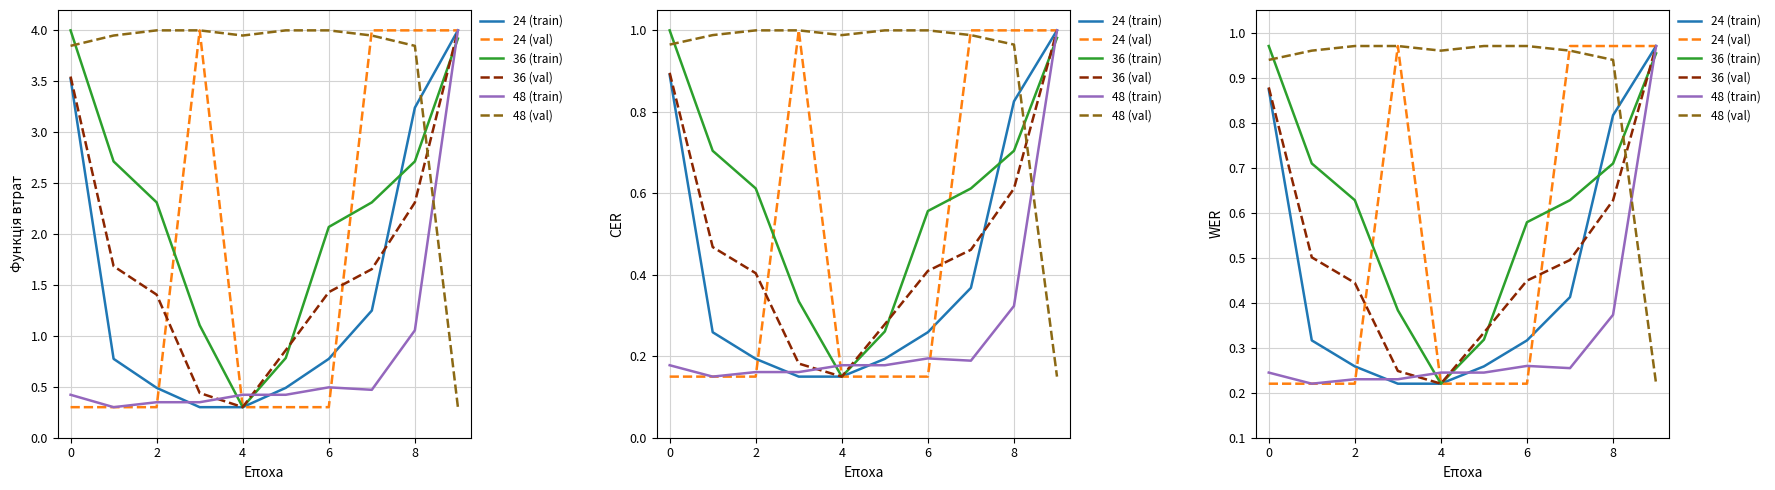

What is the average value of the 24 (val) series?

0.5